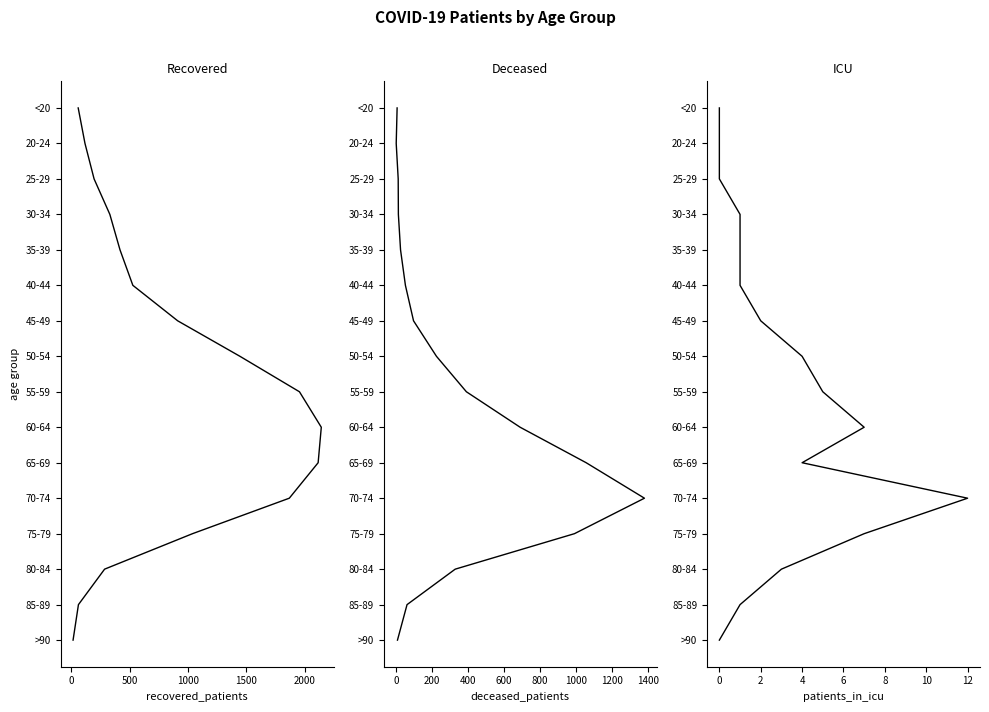

True or false: patients_in_icu has more than 0 points higher than both neighbors.

False